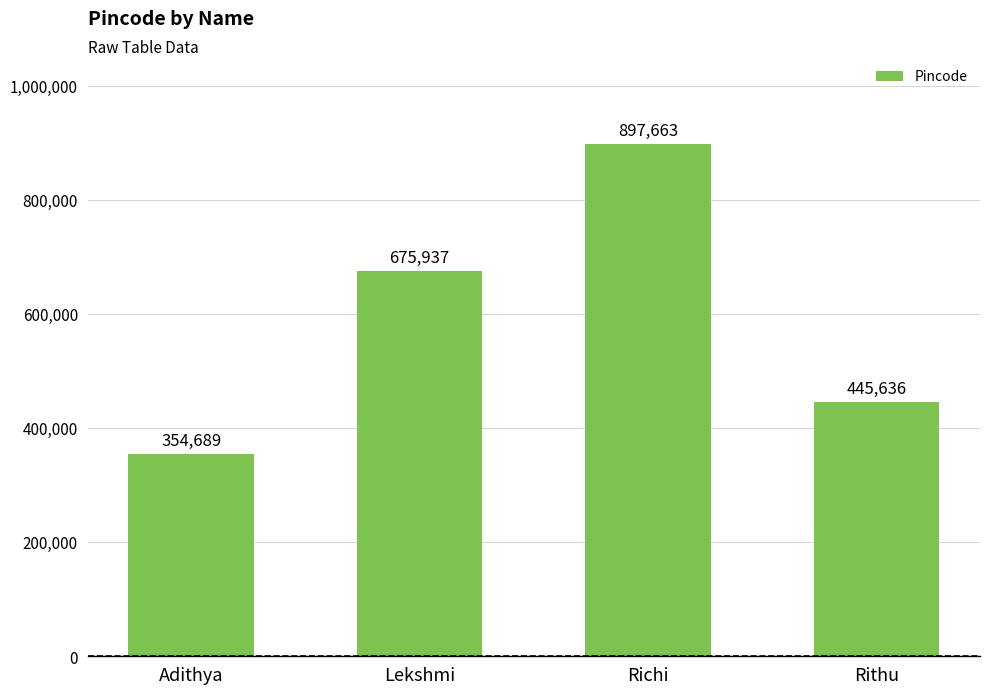

Are the bars horizontal?

No